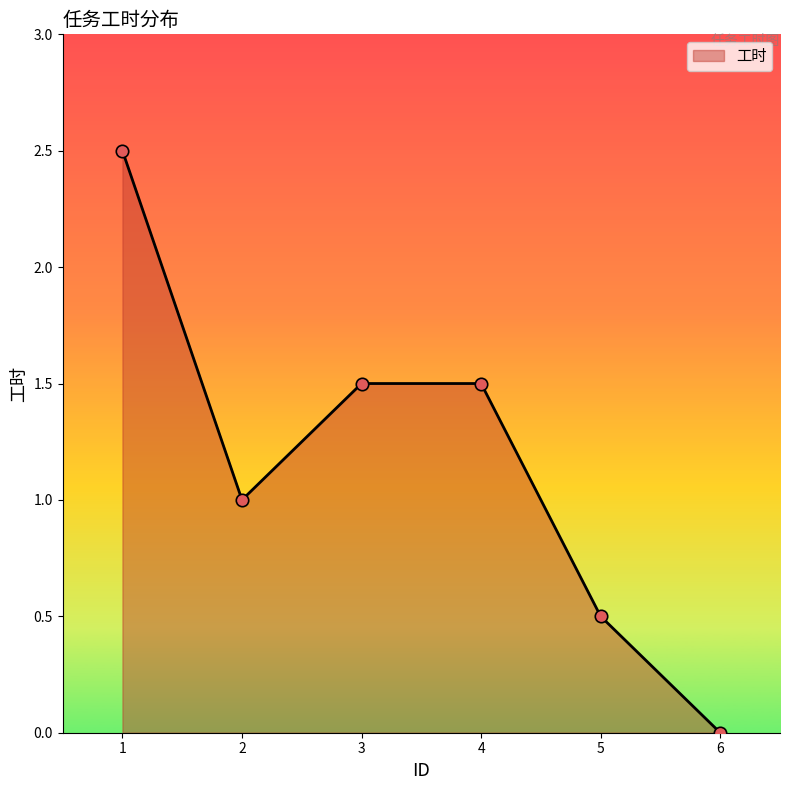

Which has a higher value, 6 or 5?

5